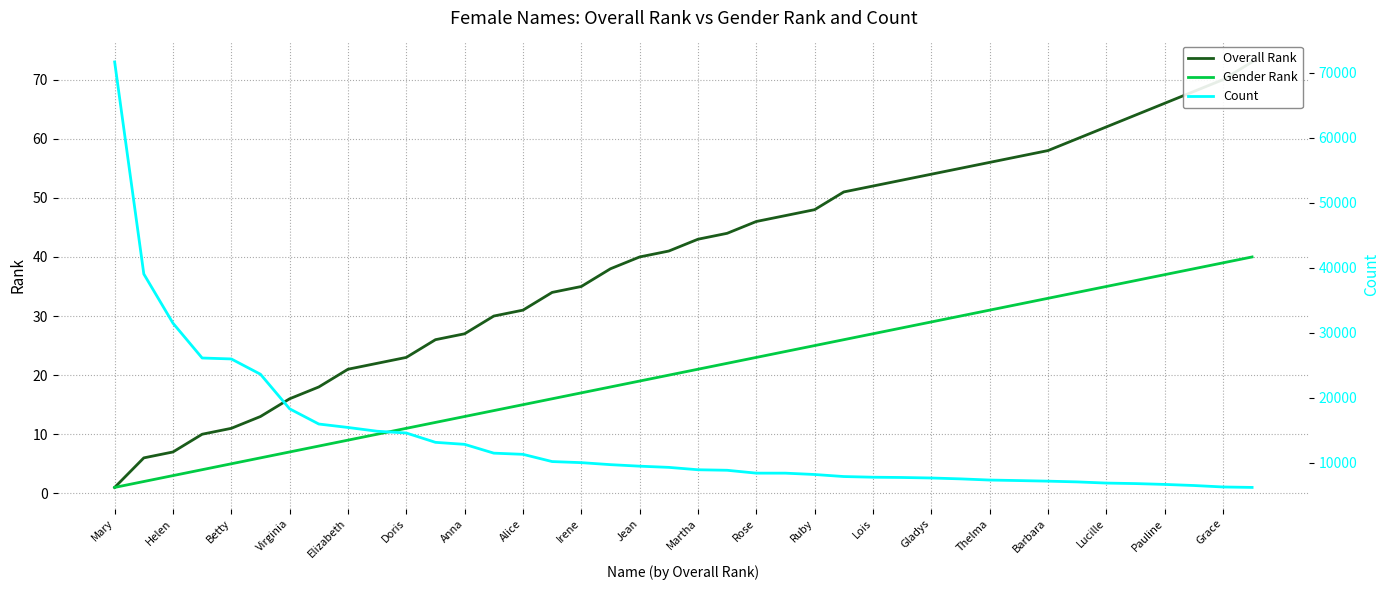

What value does the Gender Rank series have at Thelma?

31